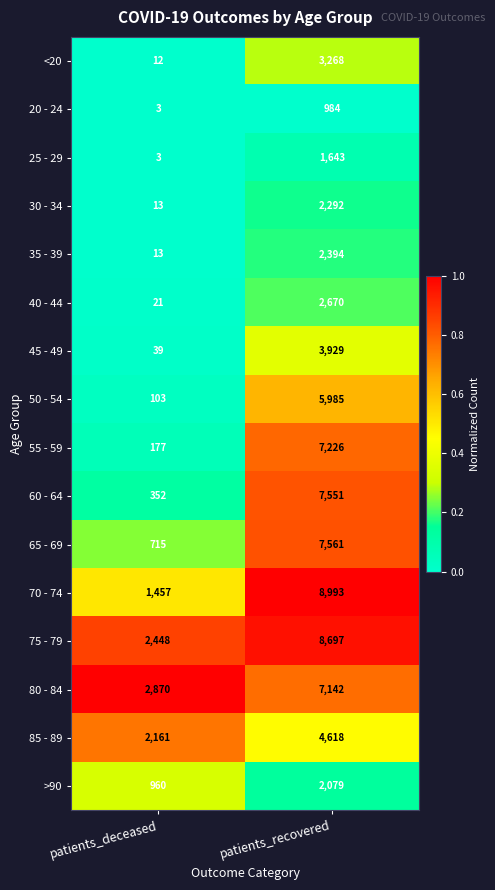

Which label corresponds to the largest value in the chart?

patients_recovered